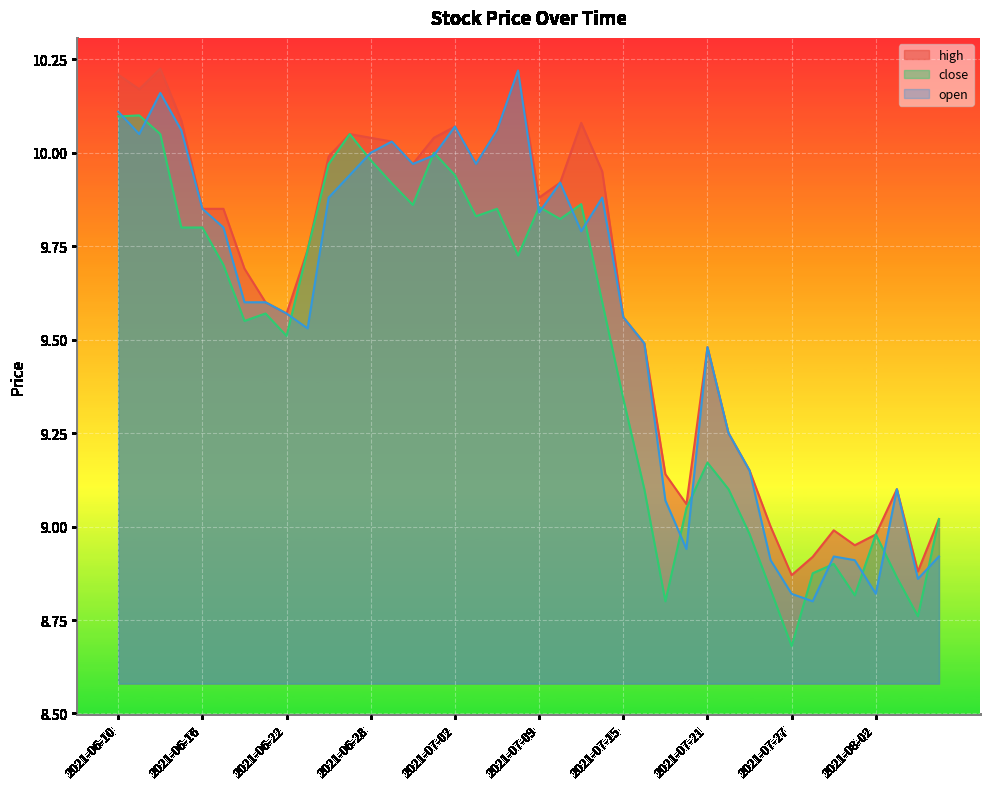

What is the sum of all high values?

385.1